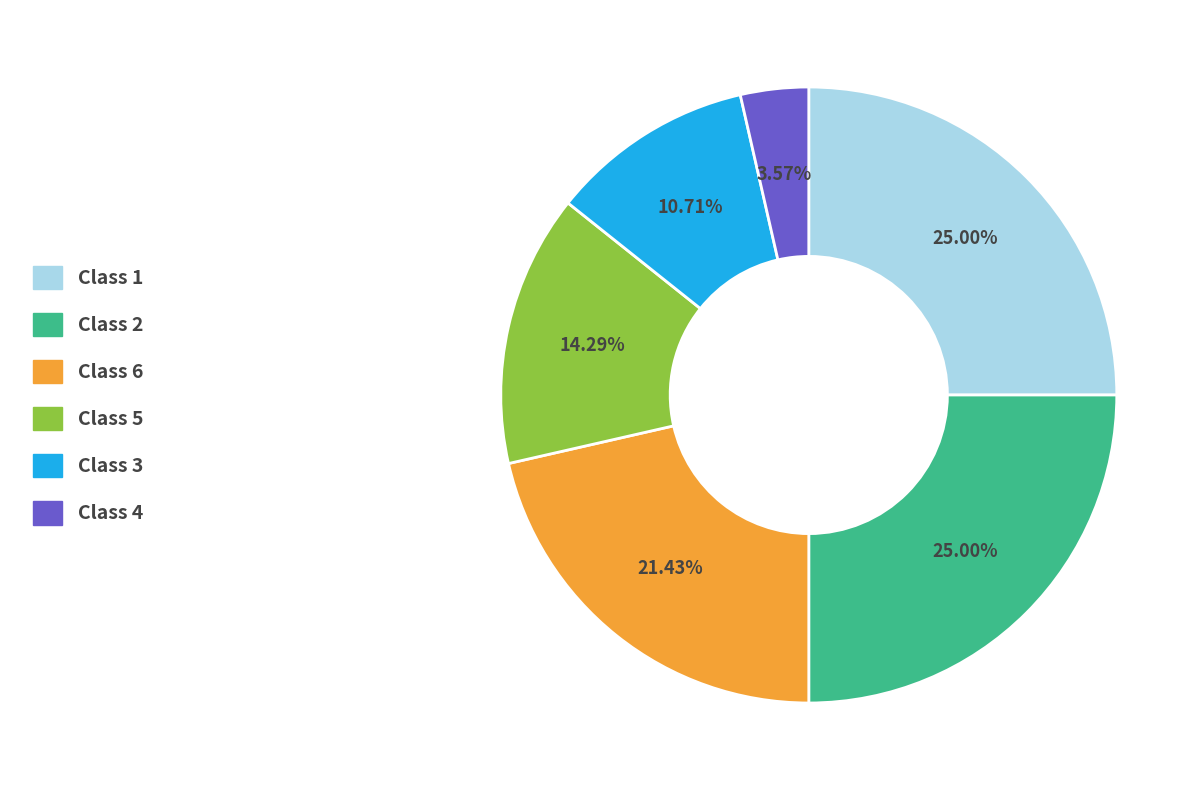

How many segments does this pie chart have?

6